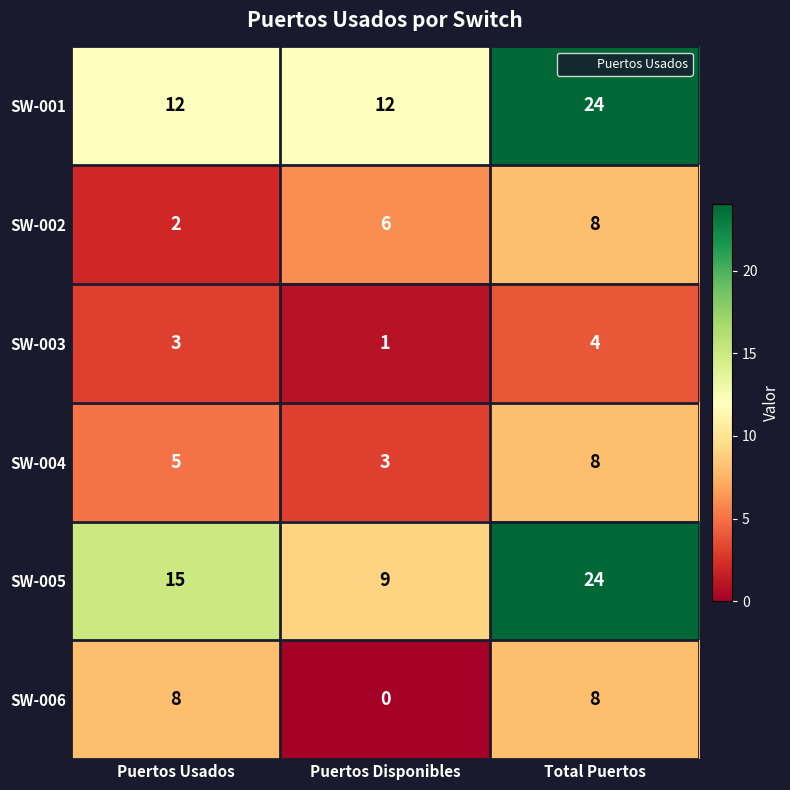

The SW-006 series shows 8 at Puertos Usados. True or false?

True